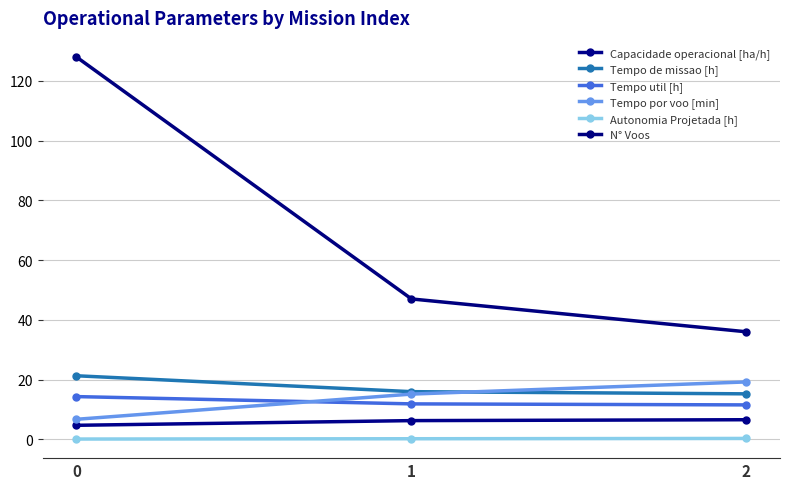

Does the chart display data point markers on the line(s)?

Yes